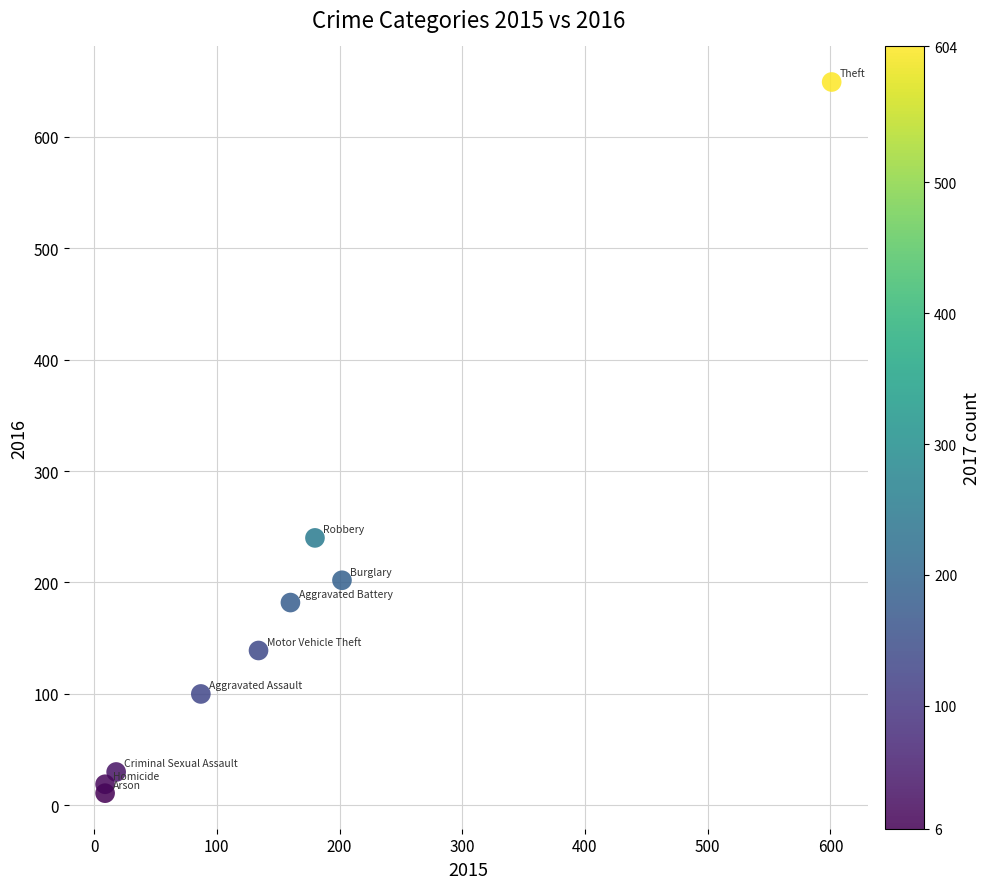

What Y value in the scatter plot is closest to 330?

240